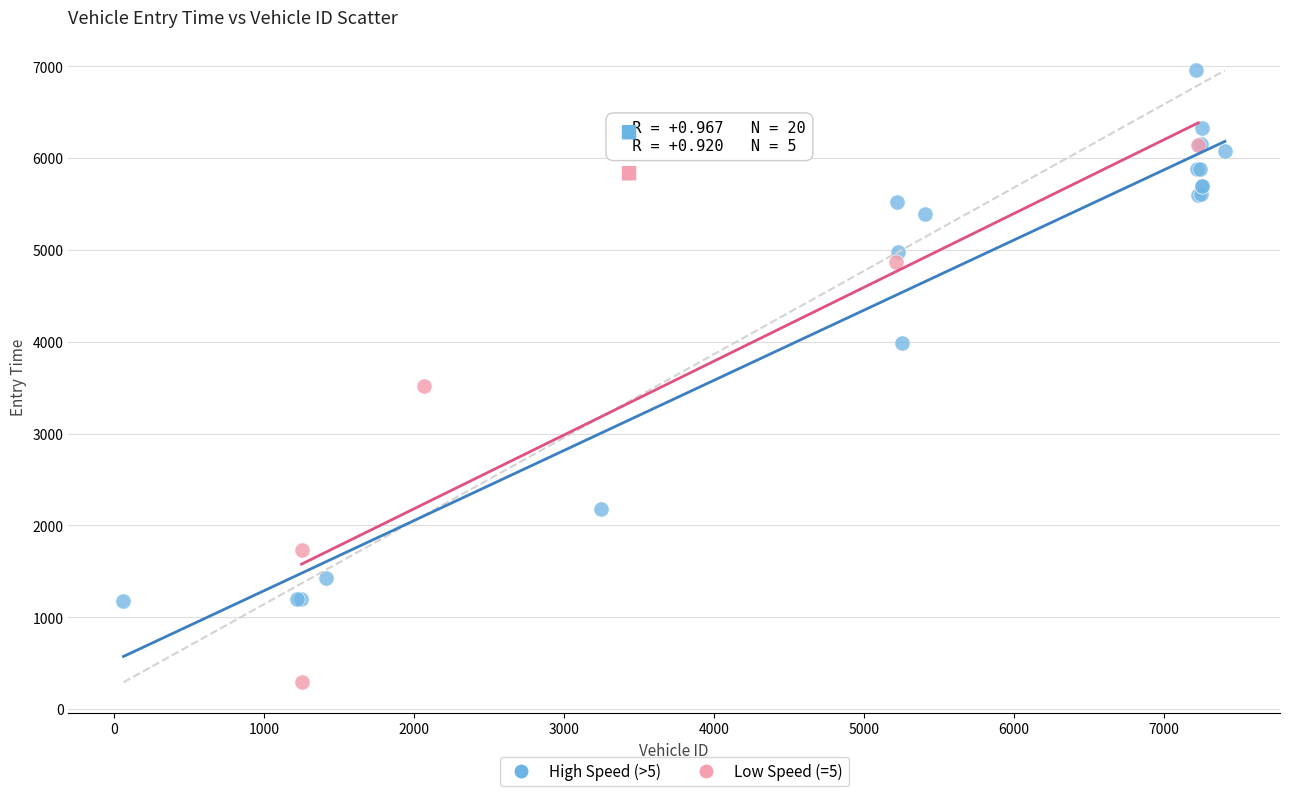

Which series contains the lowest Y value?

Low Speed (=5)